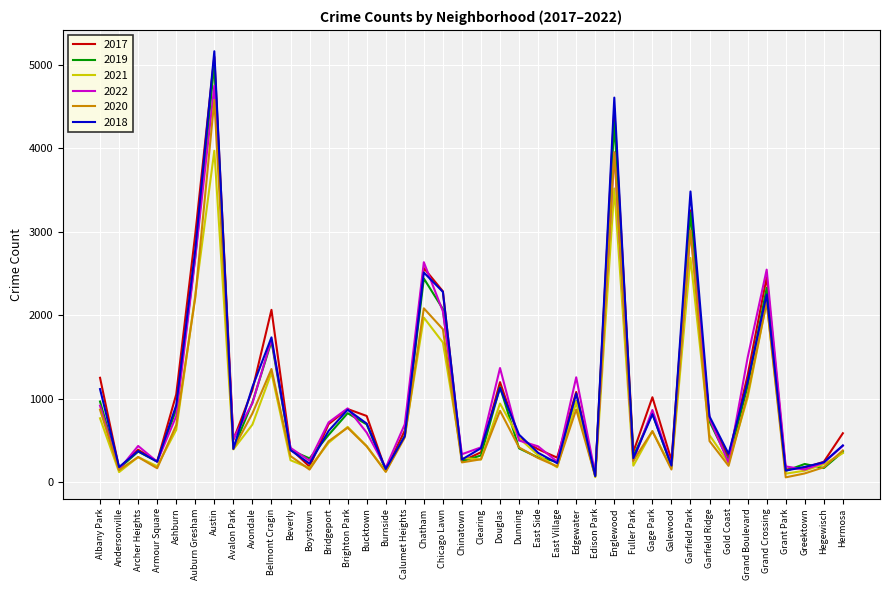

At which category is the sum across all series the highest?

Austin